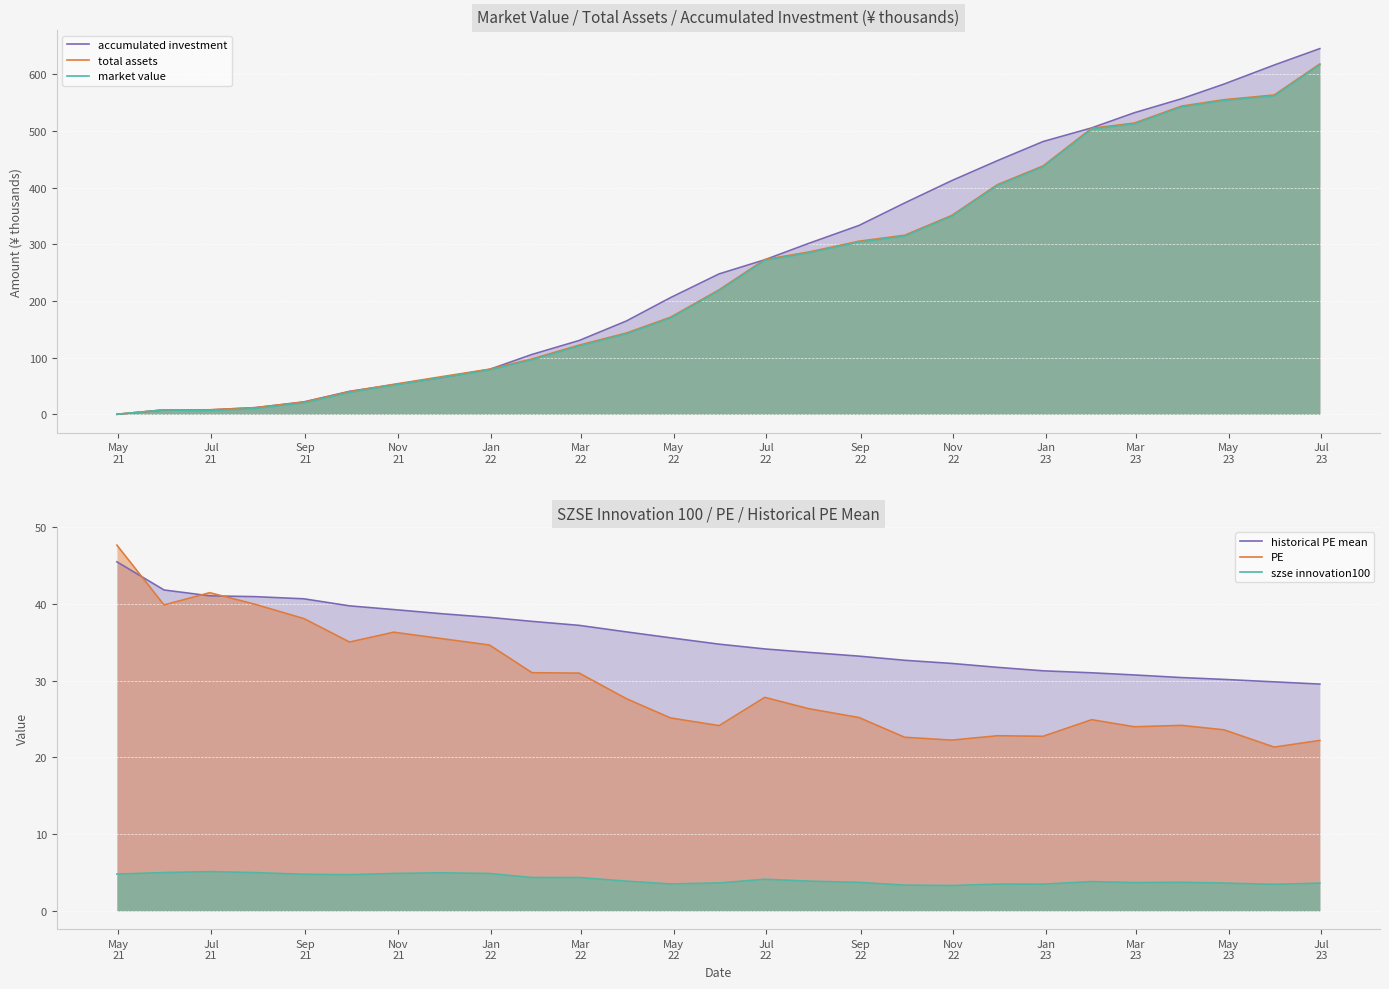

True or false: PE and szse innovation100 intersect in this chart.

False